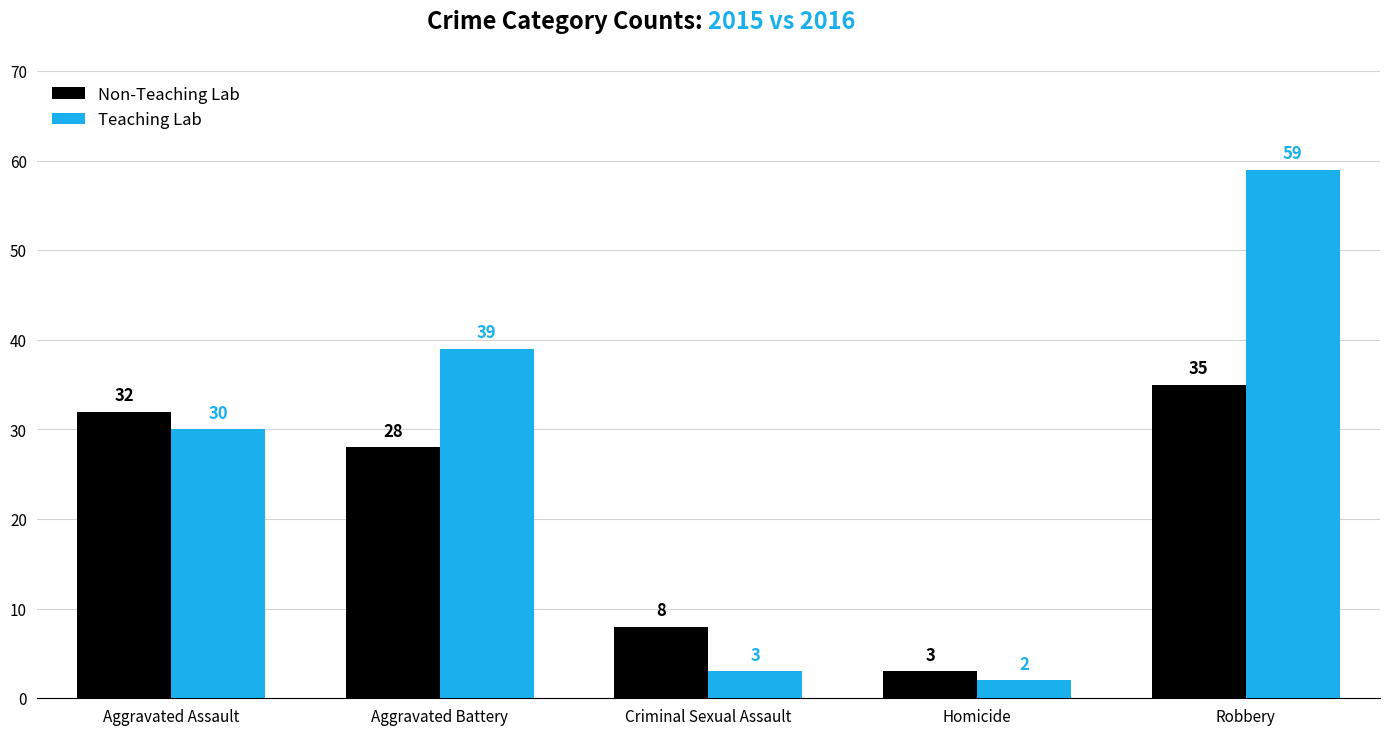

What is the label of the 2nd bar from the left?

Aggravated Battery